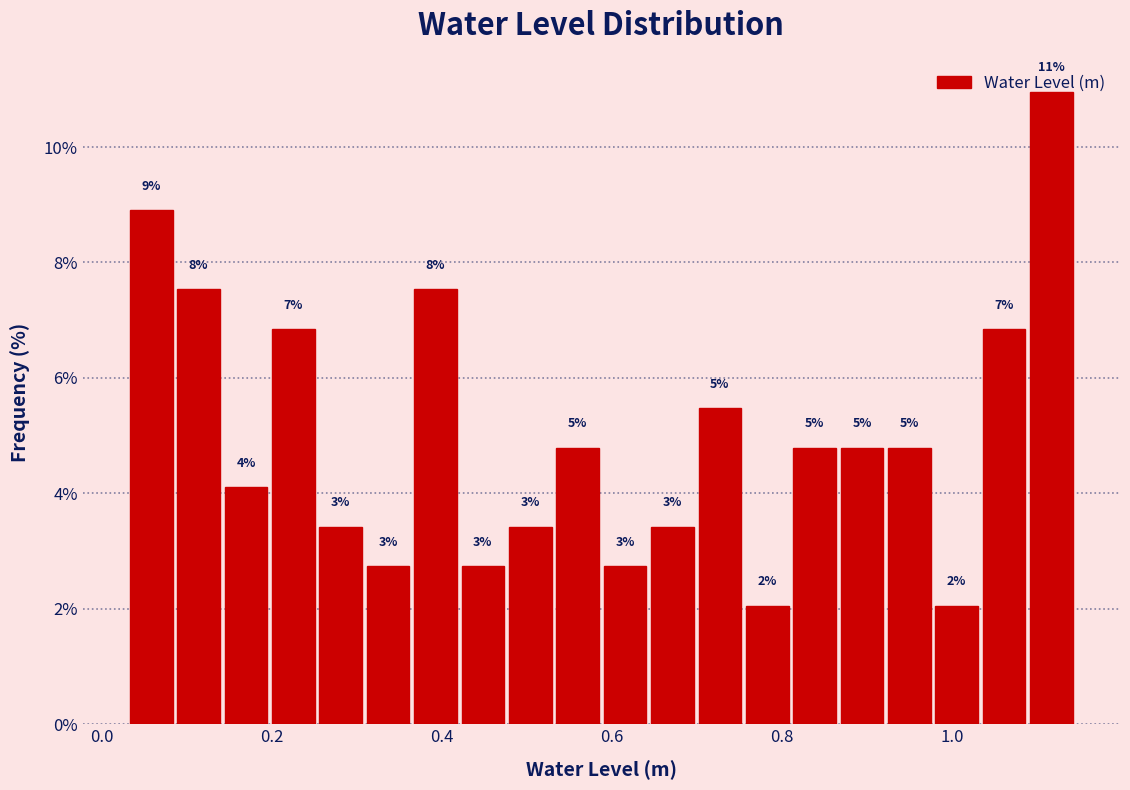

Read against the x-axis, roughly where is the centre of the tallest bar?

1.12